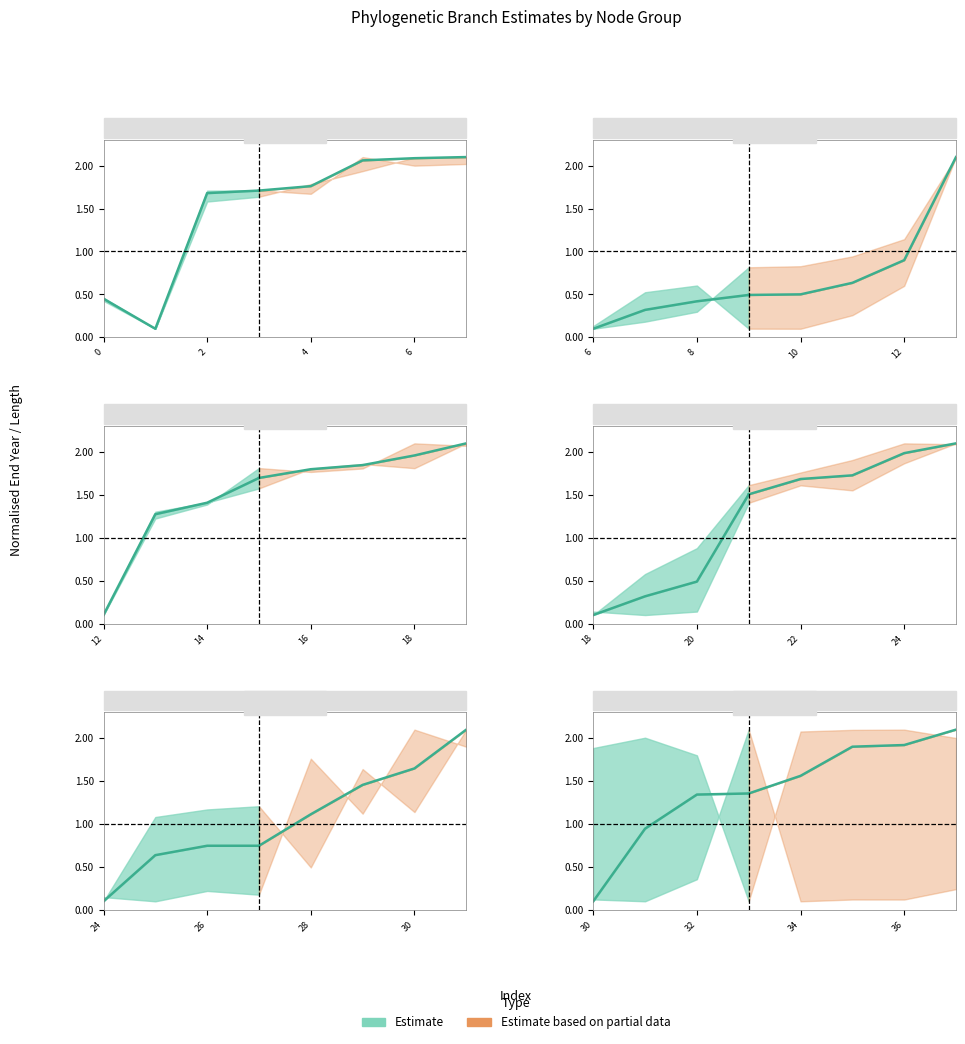

True or false: there are more than 0 points higher than both neighbors.

False